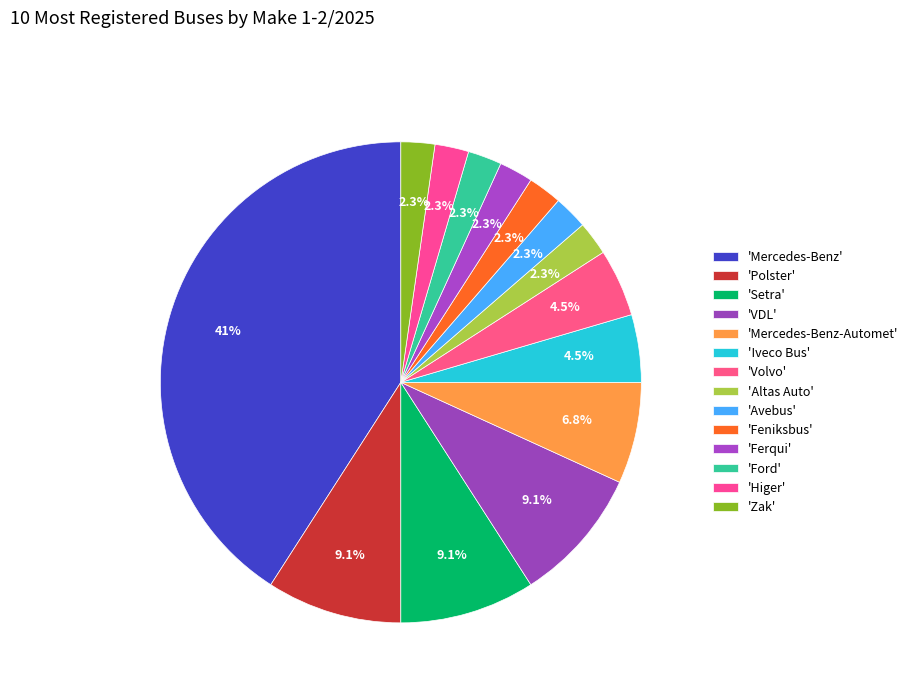

Does any single category account for the majority?

No